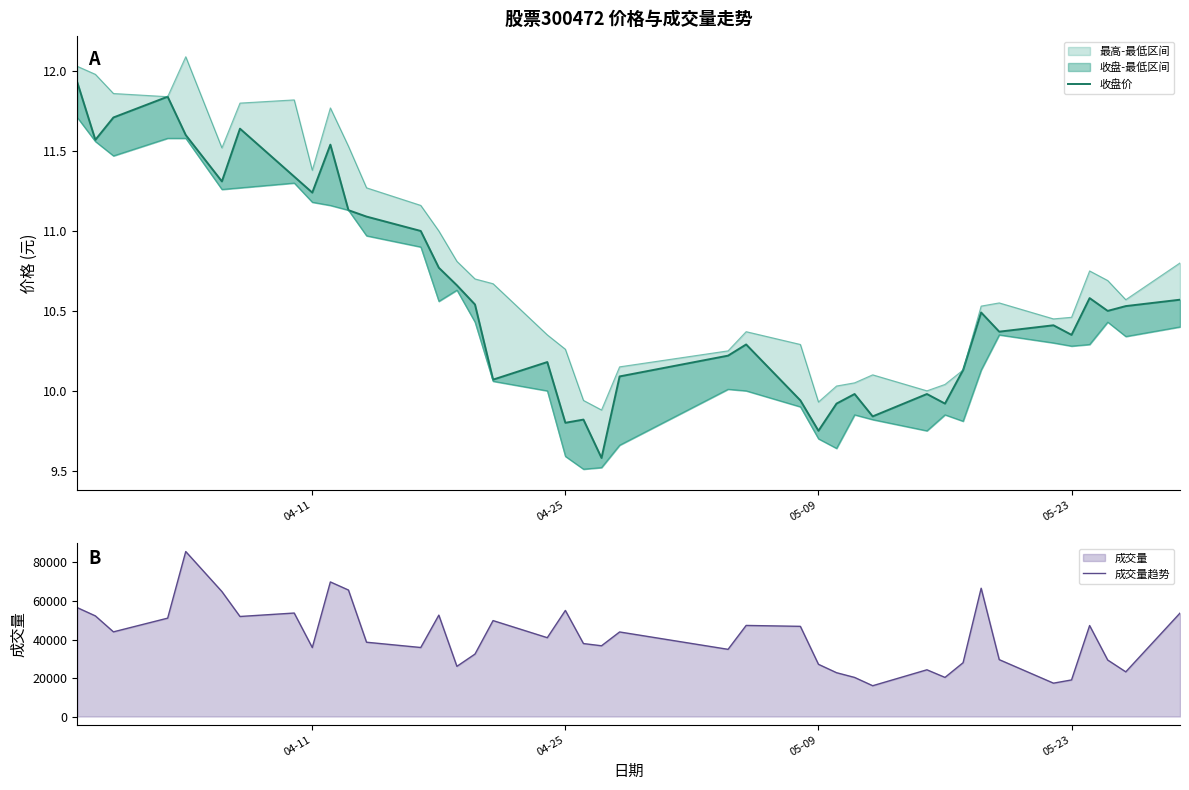

What is the maximum value for 成交量趋势?

85694